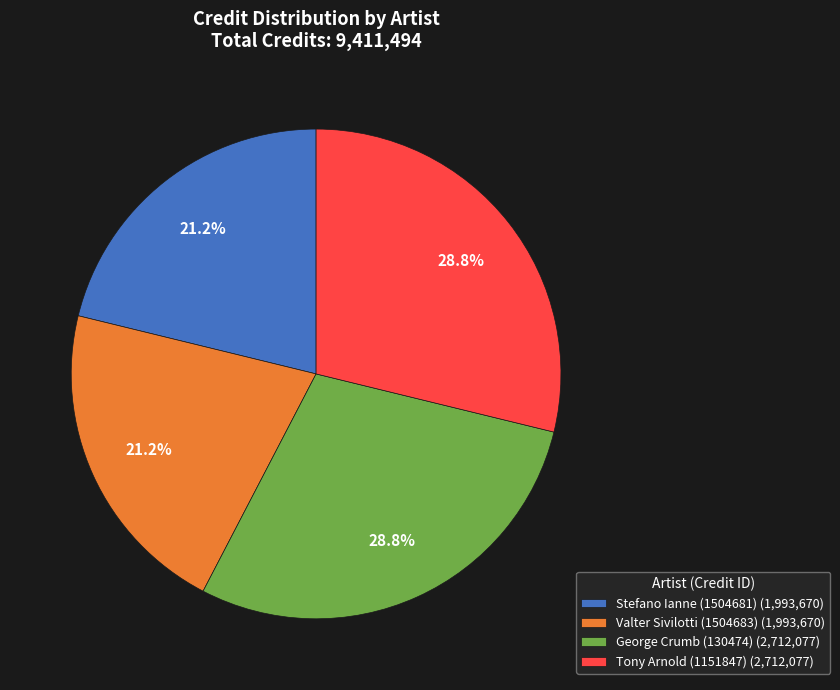

Is there a majority slice in this chart?

No